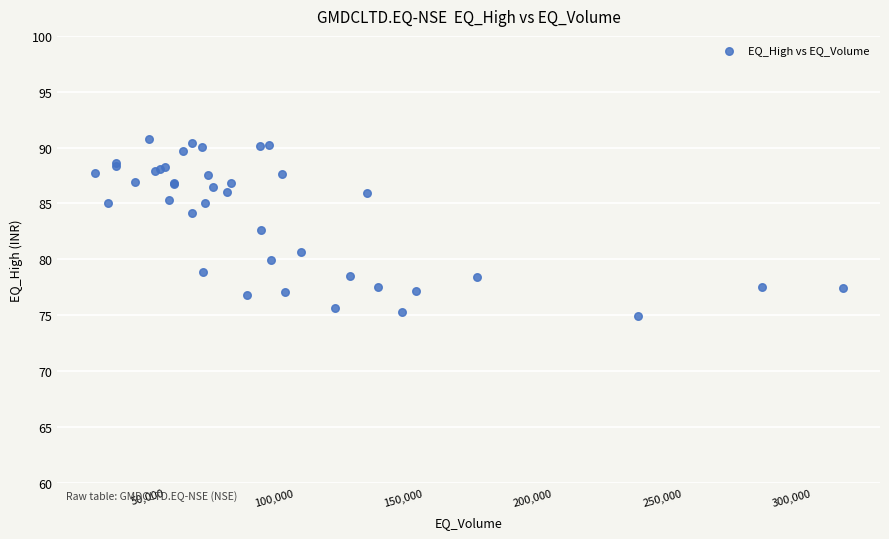

What Y value in the scatter plot is closest to 82?

82.6